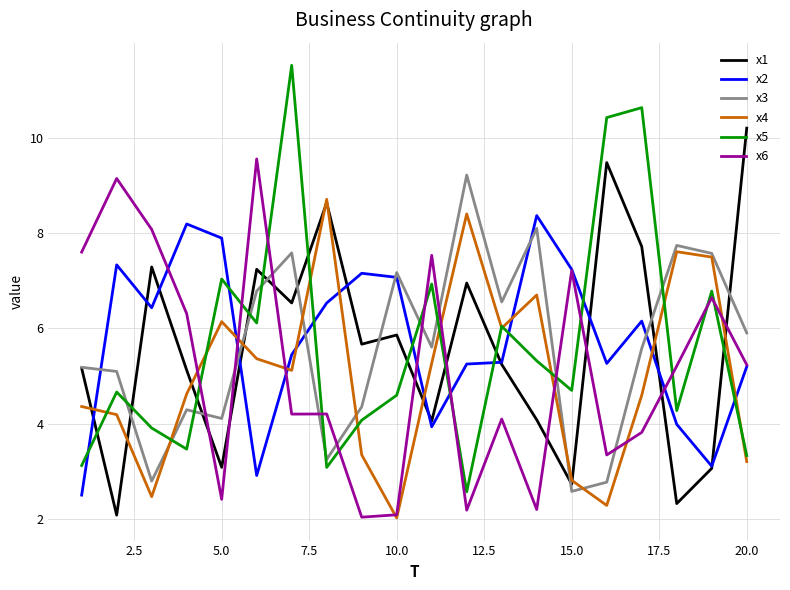

How many distinct data groups are displayed?

6